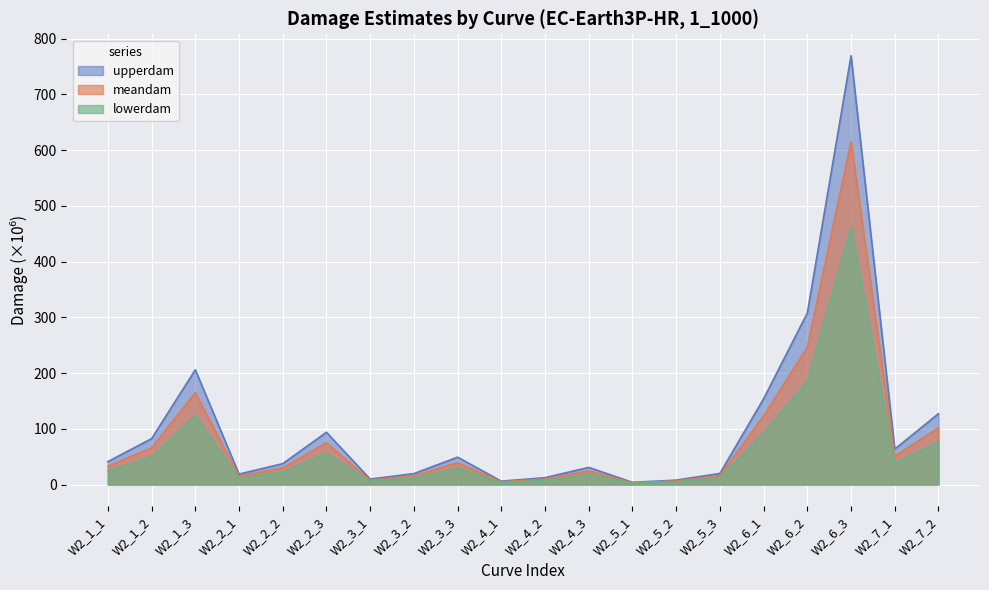

At which label does lowerdam reach its peak?

W2_6_3